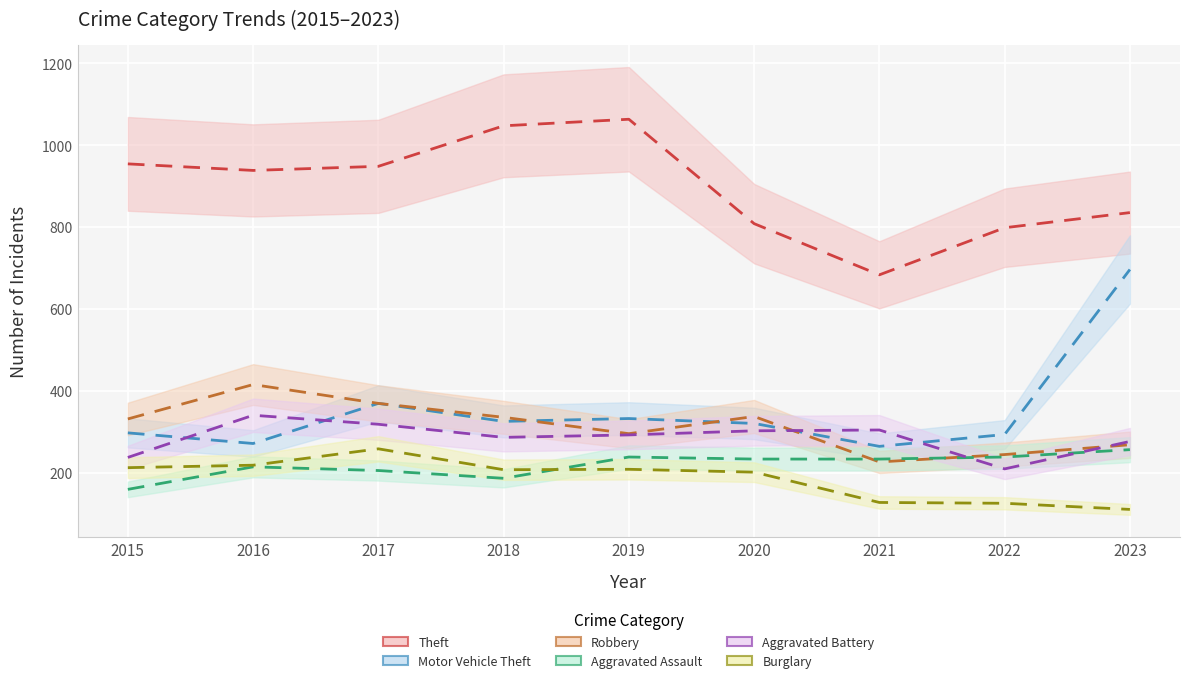

How many interior local peaks does the Motor Vehicle Theft series have?

2